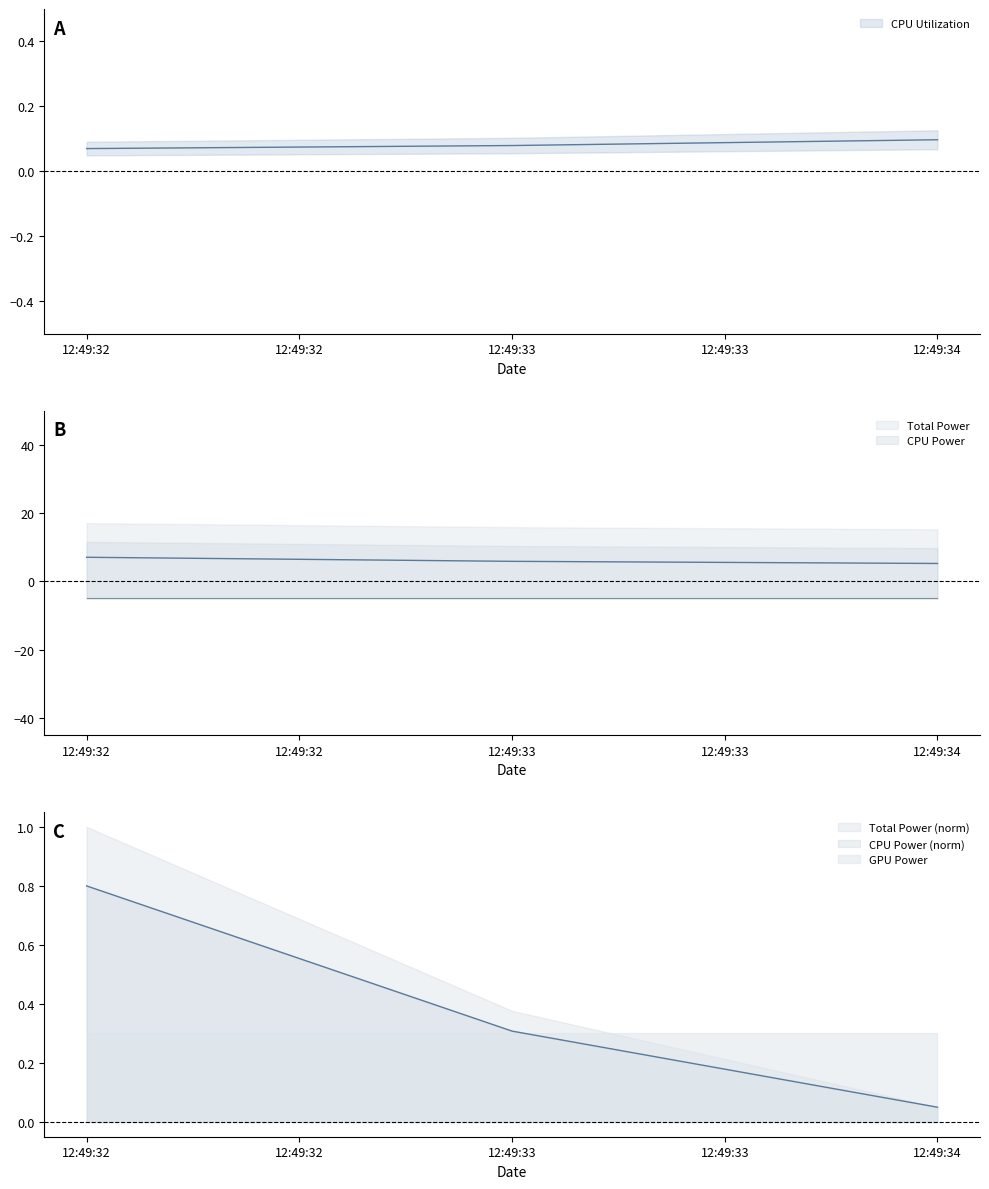

The CPU Power series shows 0.3 at 12:49:33. True or false?

True